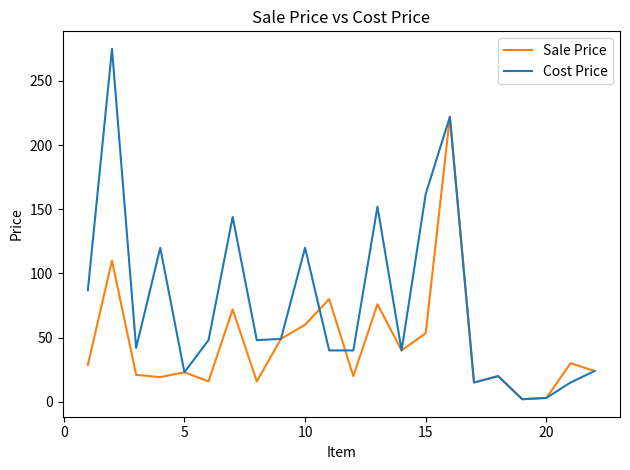

Which series has the largest total across all categories?

Cost Price